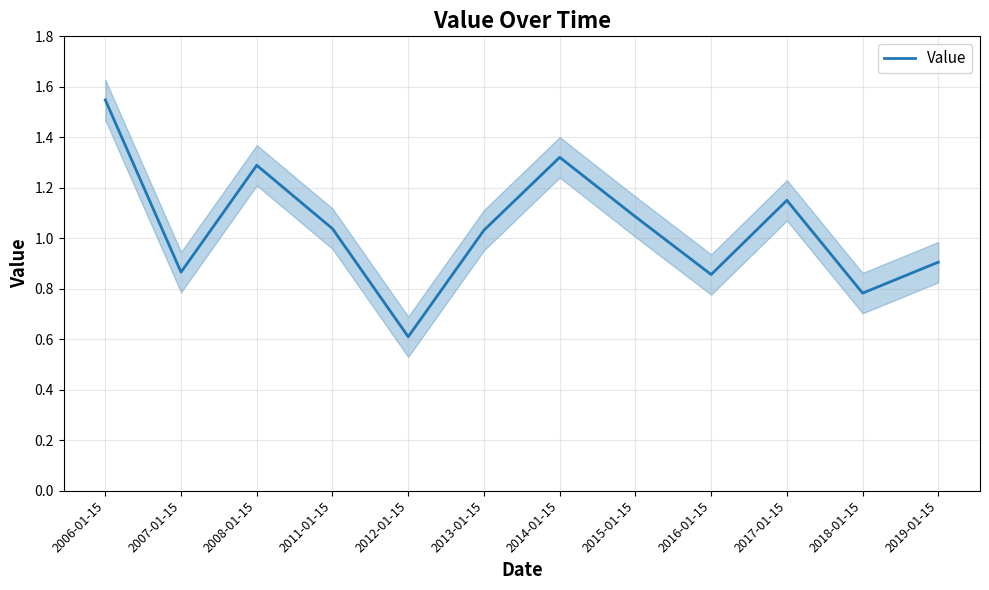

The chart shows a value of 1.3 at 2008-01-15. True or false?

True